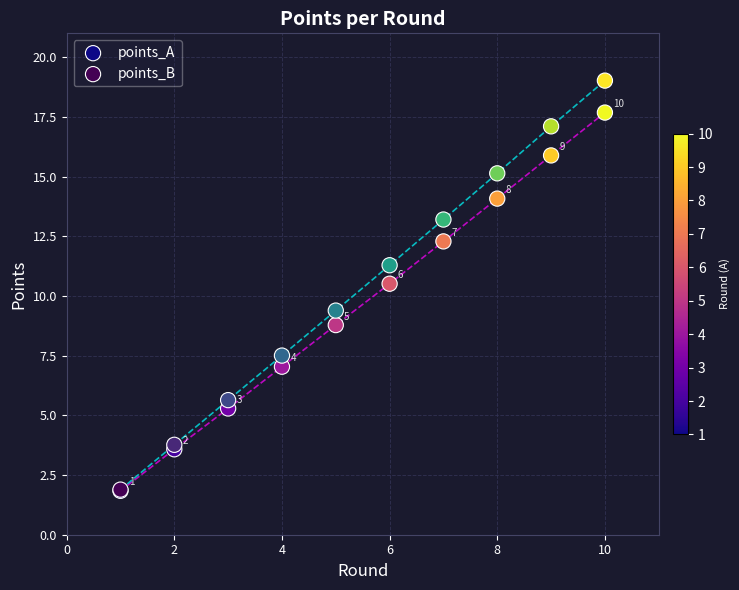

Across all series, what Y value is closest to 10?

10.5